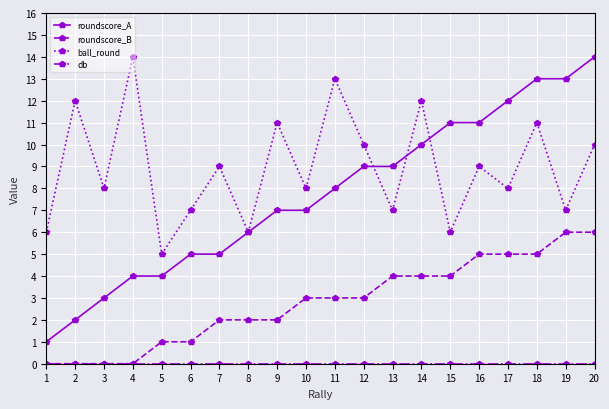

What is the greatest value displayed?

14